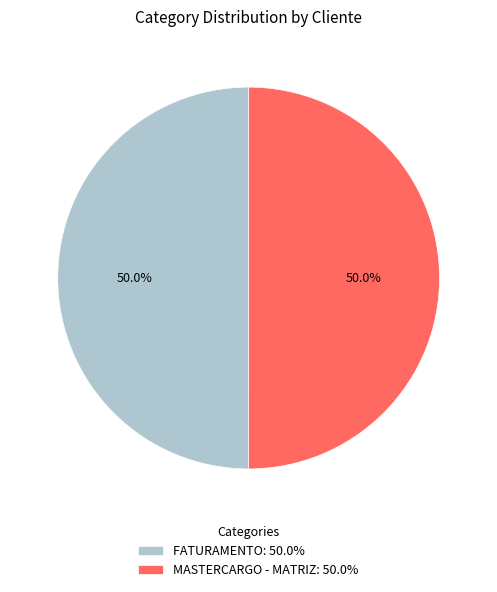

Combined, do FATURAMENTO: 50.0% and MASTERCARGO - MATRIZ: 50.0% account for over 50%?

Yes